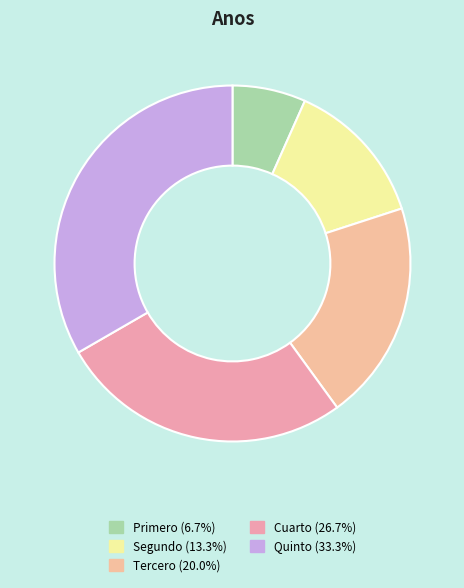

Is there any slice that represents more than half of the pie?

No